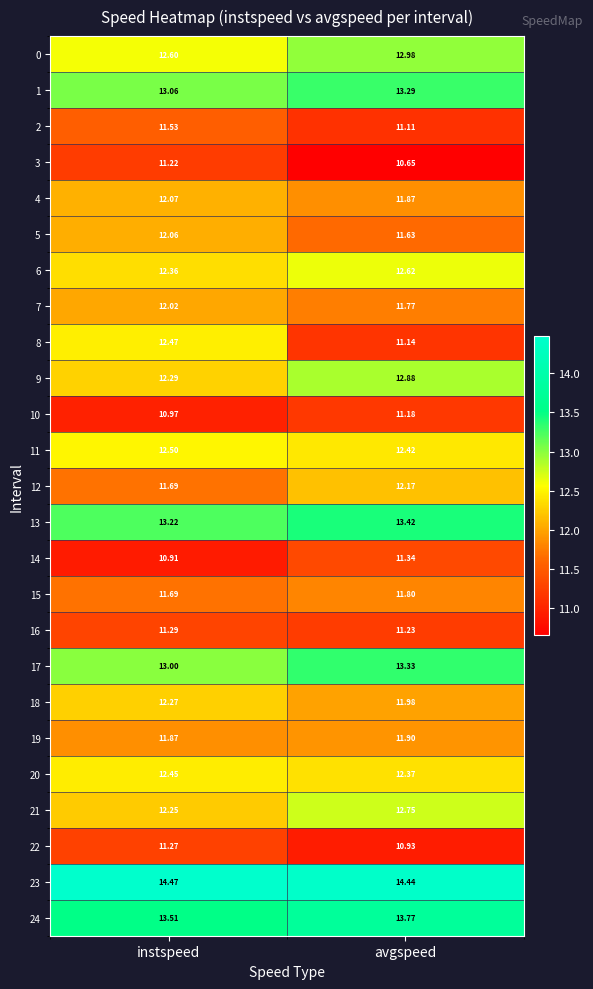

At which category is the sum across all series the highest?

instspeed